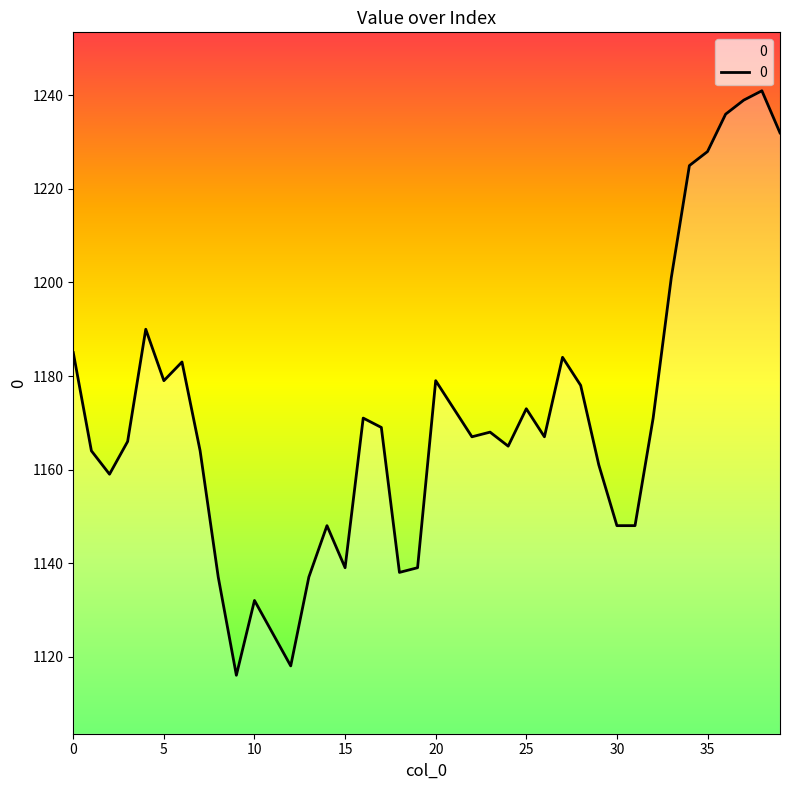

What is the greatest value displayed?

1241